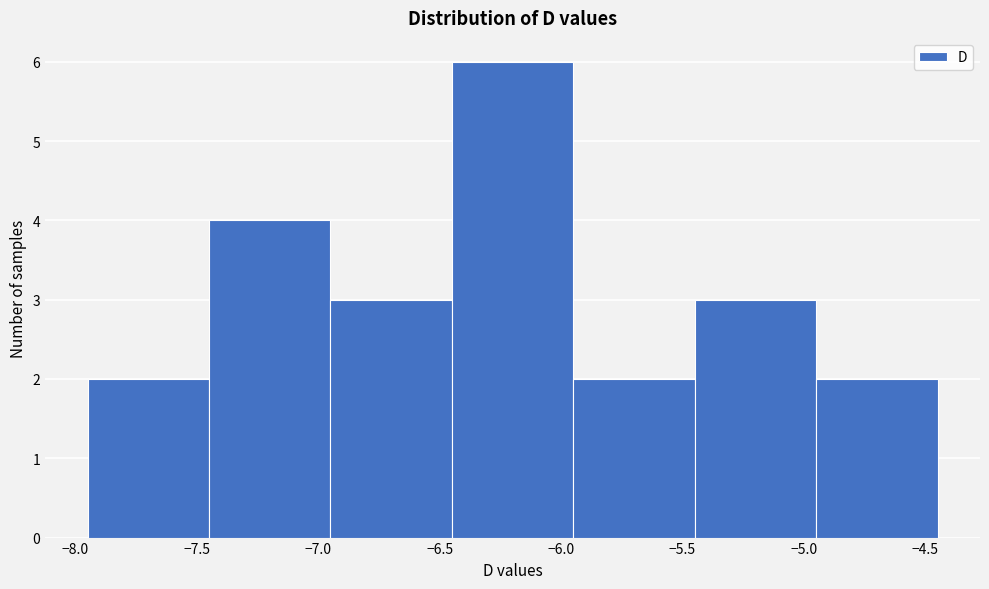

Reading left to right, transcribe this chart: for each bar, give the range it covers on the x-axis and its height. The values are not printed on the chart, so give them approximately, as read against the axis.

-7.95 to -7.45: 2
-7.45 to -6.95: 4
-6.95 to -6.45: 3
-6.45 to -5.95: 6
-5.95 to -5.45: 2
-5.45 to -4.95: 3
-4.95 to -4.45: 2